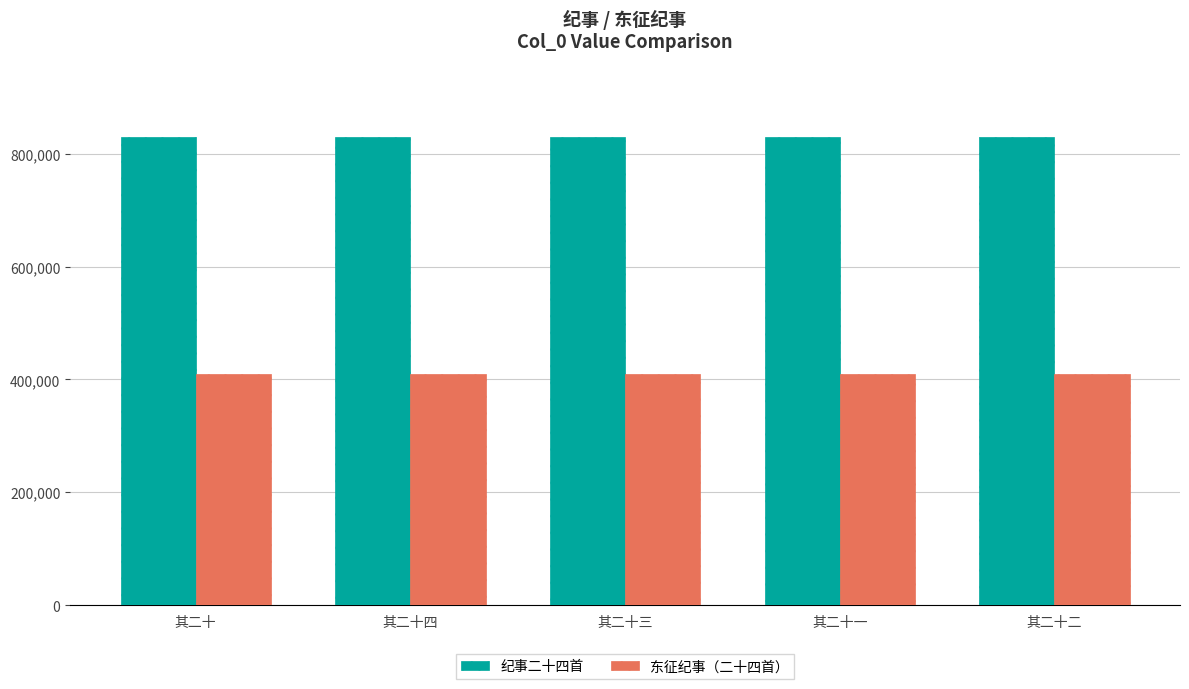

What is the spread (max minus min) of values at 其二十三?

420574